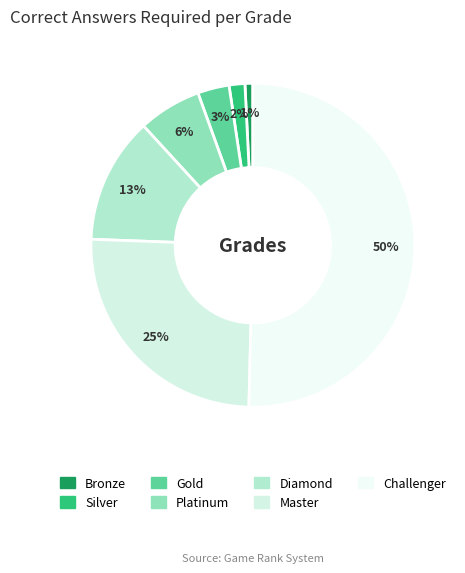

Is it true that Bronze is 1% of the pie?

True